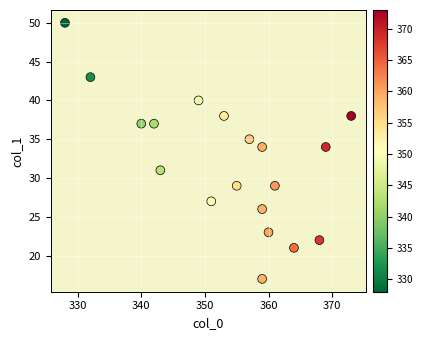

What is the range of X values (max minus min)?

45